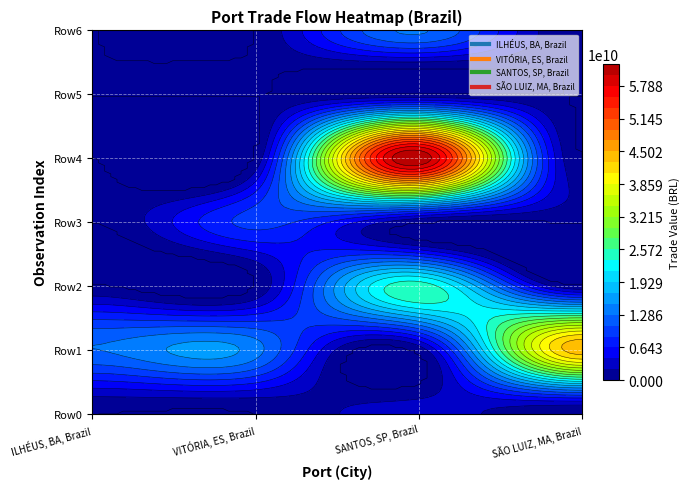

What is the total value across all series at 1?

71442137292.8